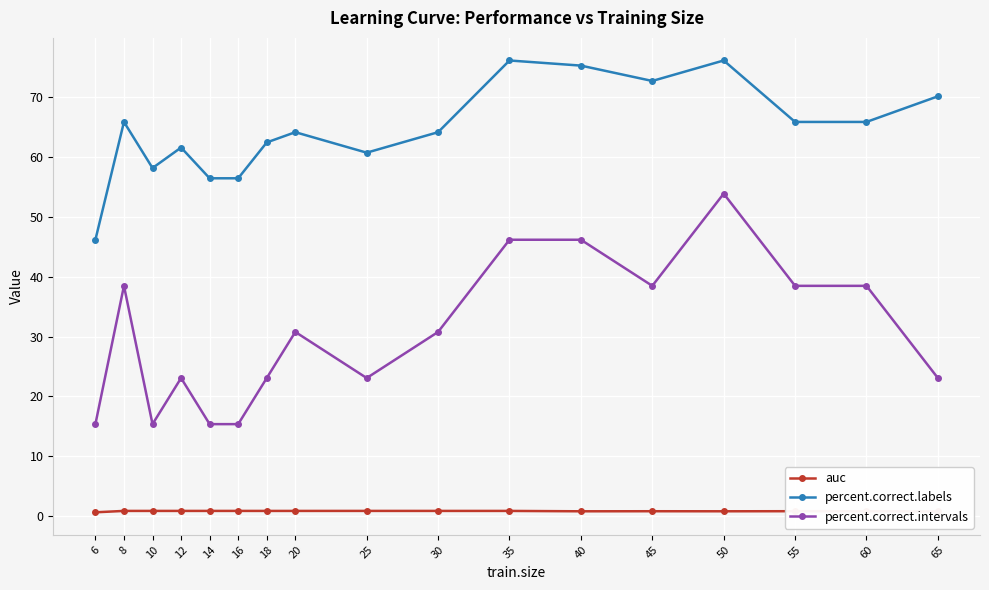

Is it true that percent.correct.intervals equals 23.4 at 6?

False